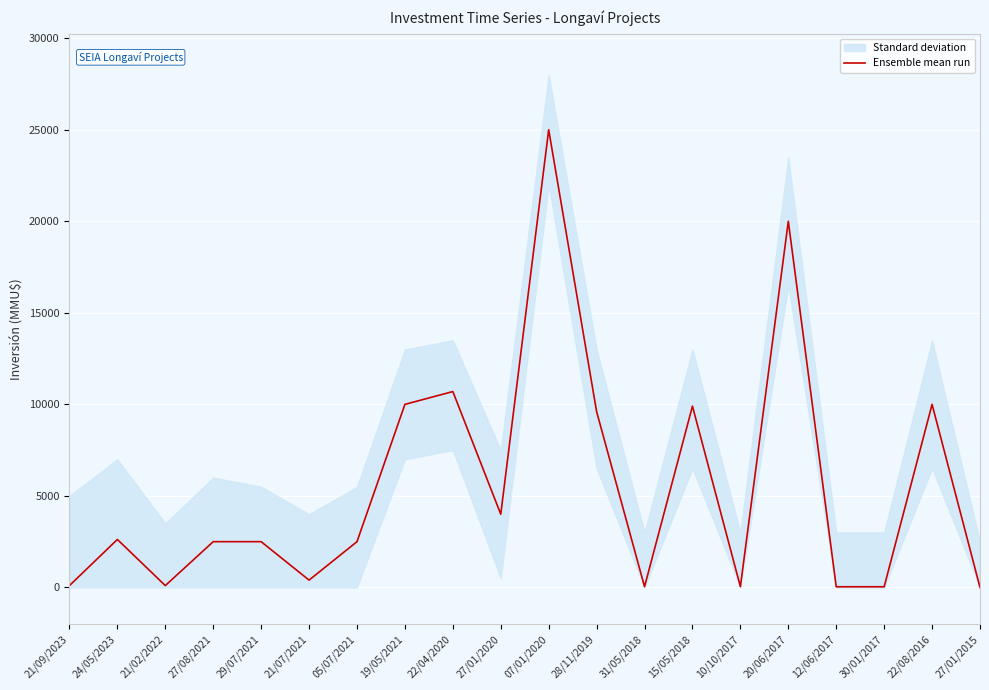

List the labels in order of value, largest first.

07/01/2020, 20/06/2017, 22/04/2020, 19/05/2021, 22/08/2016, 15/05/2018, 28/11/2019, 27/01/2020, 24/05/2023, 27/08/2021, 29/07/2021, 05/07/2021, 21/07/2021, 21/09/2023, 21/02/2022, 10/10/2017, 31/05/2018, 12/06/2017, 30/01/2017, 27/01/2015